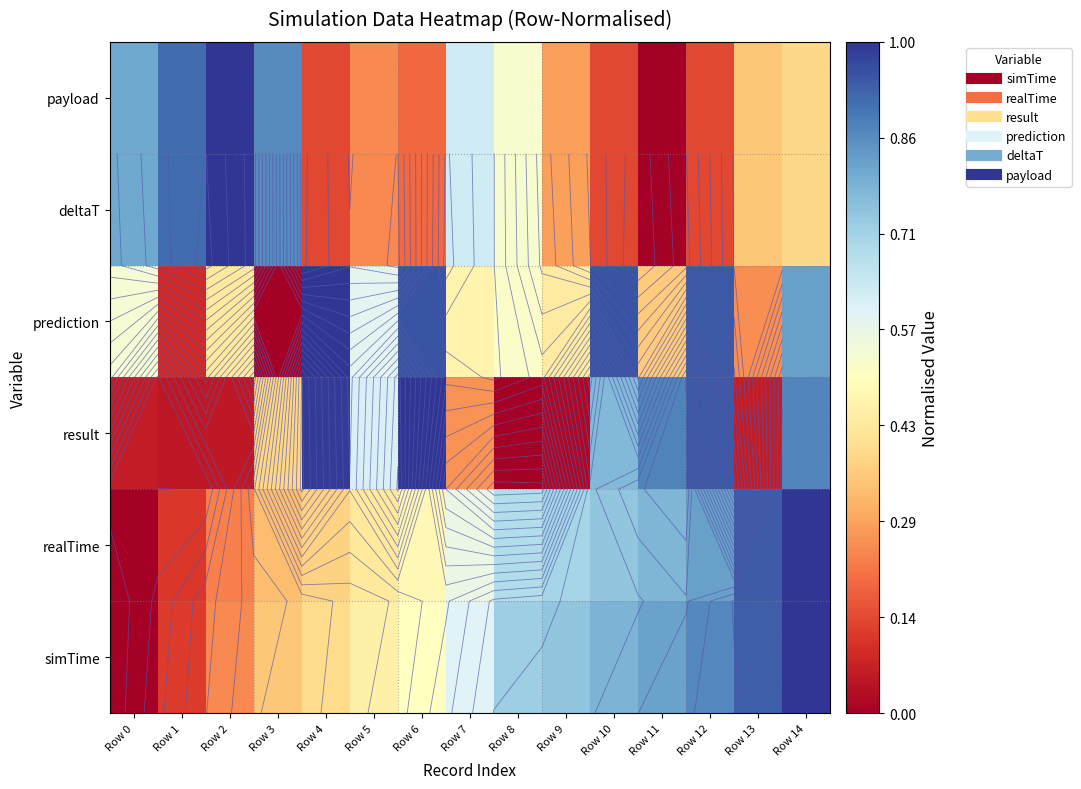

At which label does prediction reach its peak?

Row 4